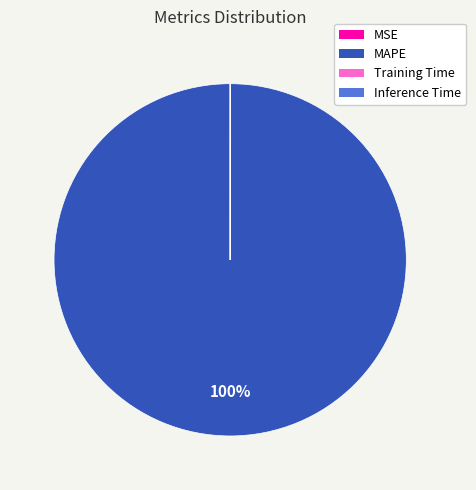

To the nearest percent, what is the difference between the largest and smallest slice percentages?

100%